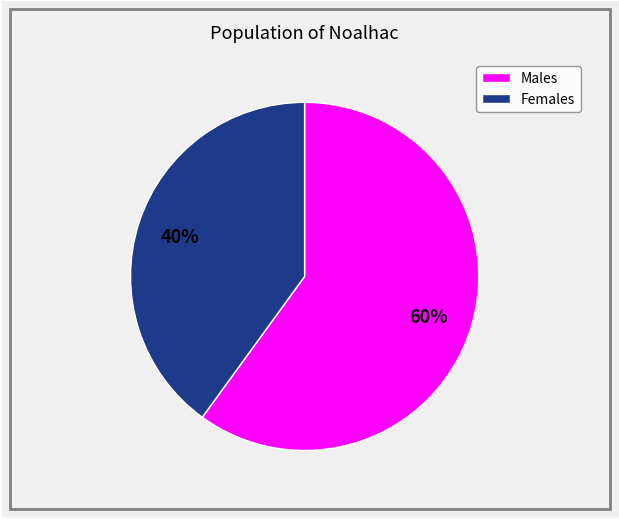

To the nearest percent, what is the difference between the largest and smallest slice percentages?

20%